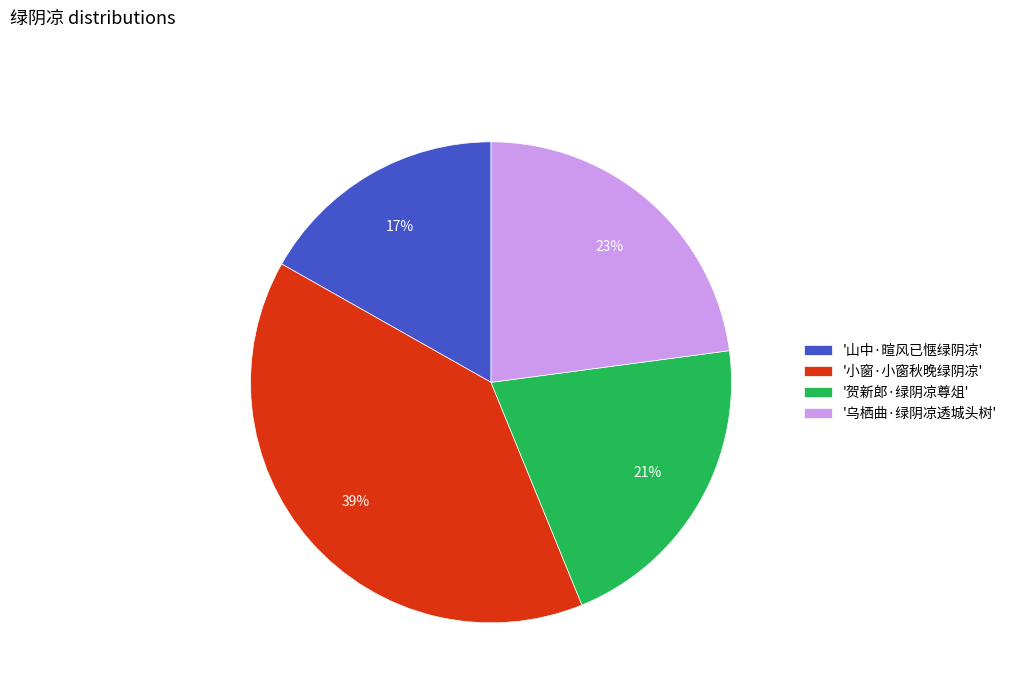

Is there any slice that represents more than half of the pie?

No